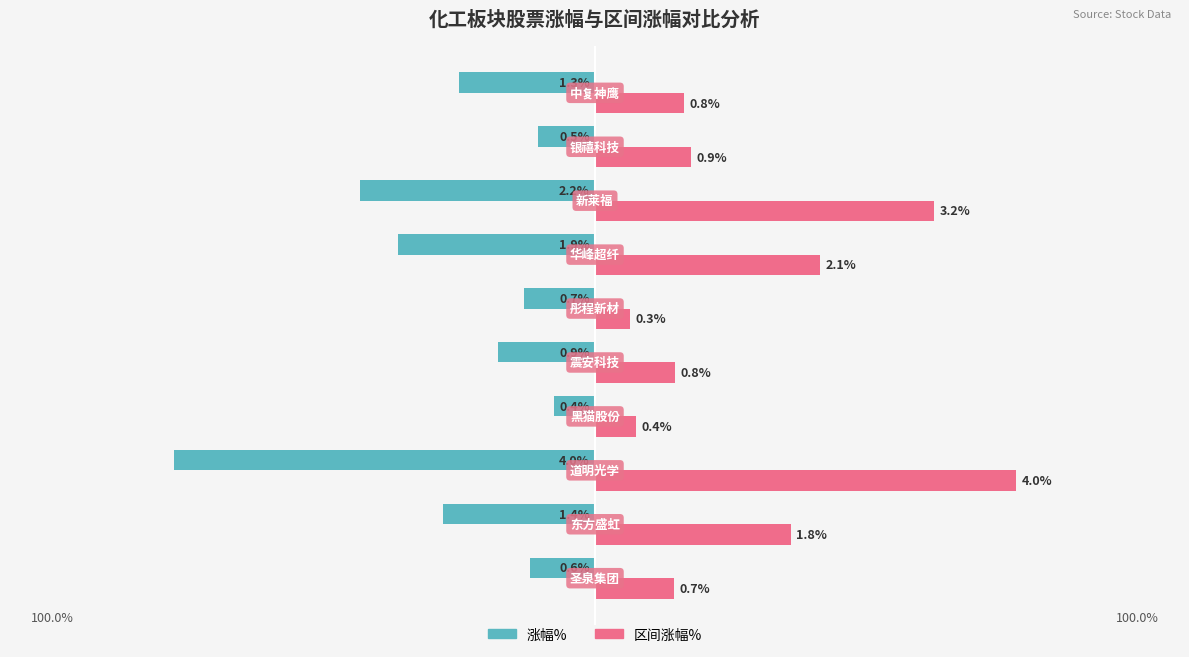

Rank the series by their maximum value, from lowest to highest.

涨幅%, 区间涨幅%